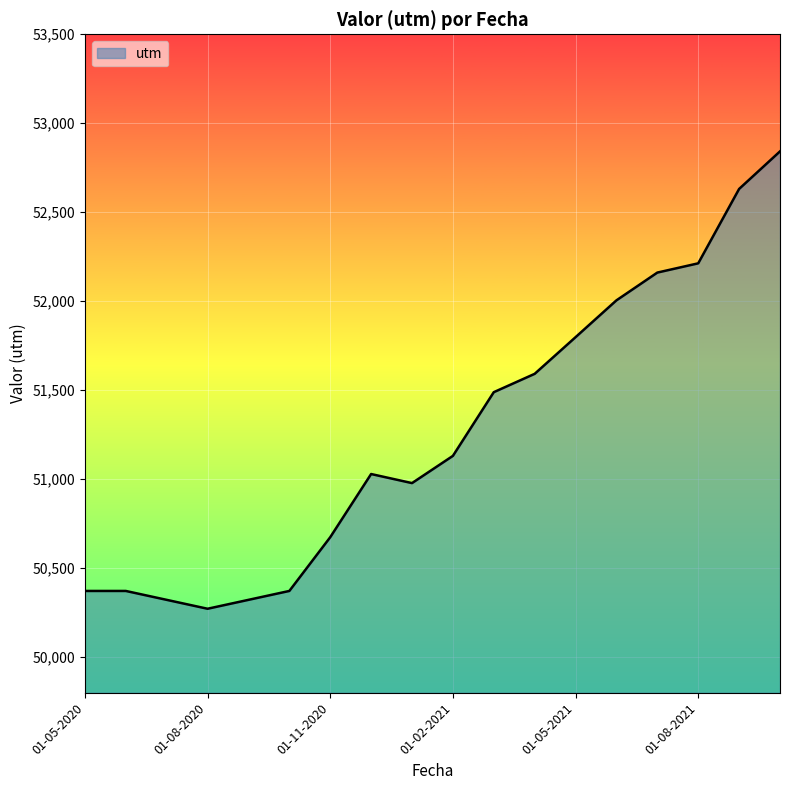

What is the minimum value shown in the chart?

50272